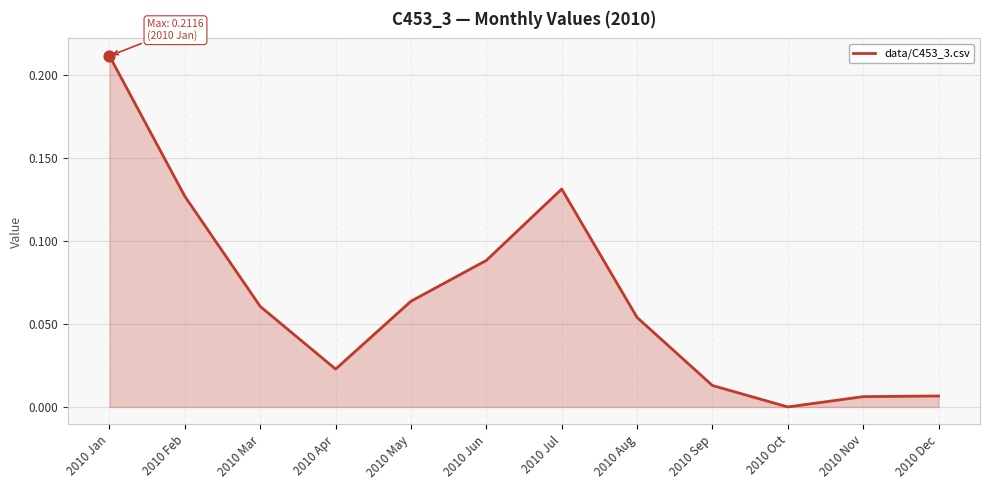

Between 2010 Dec and 2010 Sep, which is larger?

2010 Sep